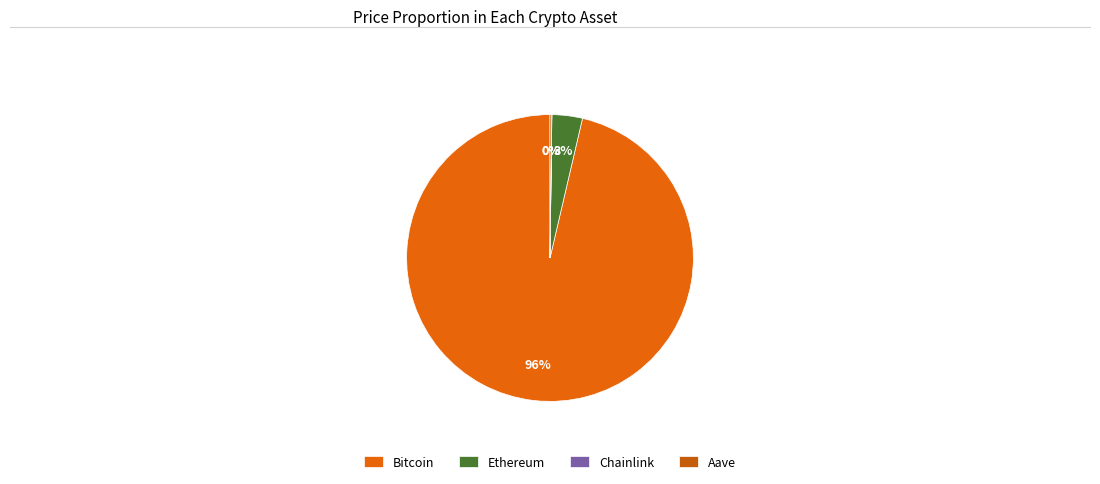

How many slices are in this pie chart?

4